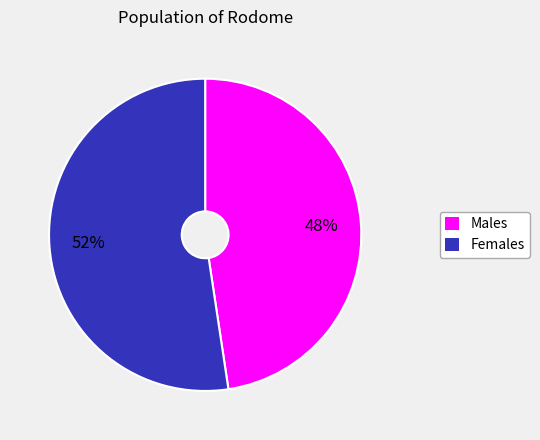

To the nearest percent, what is the average slice percentage?

50%